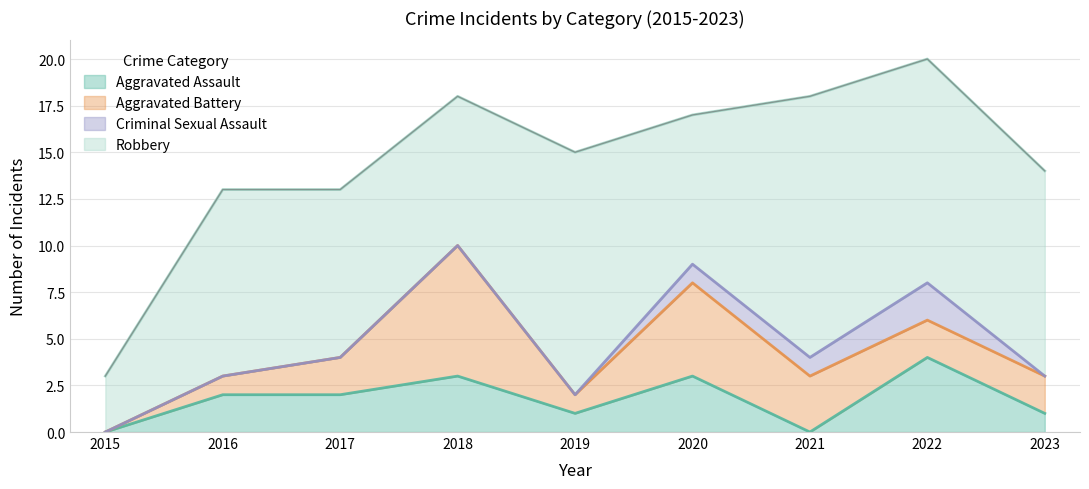

Reading left to right, transcribe all the data shown in this chart.

Aggravated Assault: 0	2	2	3	1	3	0	4	1
Aggravated Battery: 0	1	2	7	1	5	3	2	2
Criminal Sexual Assault: 0	0	0	0	0	1	1	2	0
Robbery: 3	10	9	8	13	8	14	12	11